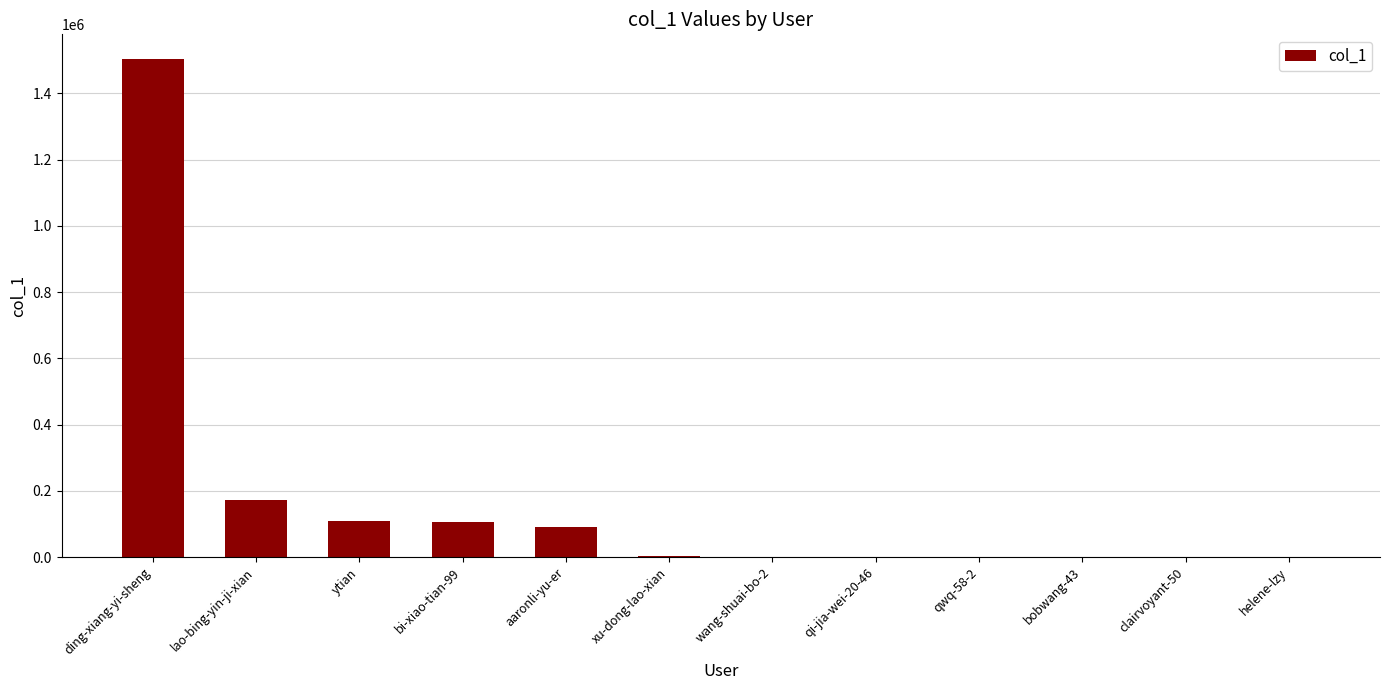

The chart shows a value of 1503006 at ding-xiang-yi-sheng. True or false?

True